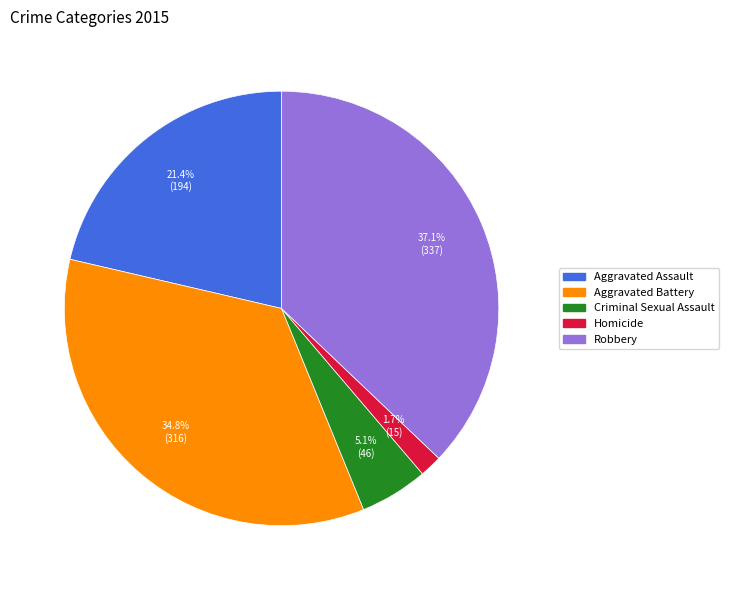

To the nearest percent, what portion does Aggravated Assault represent?

21%